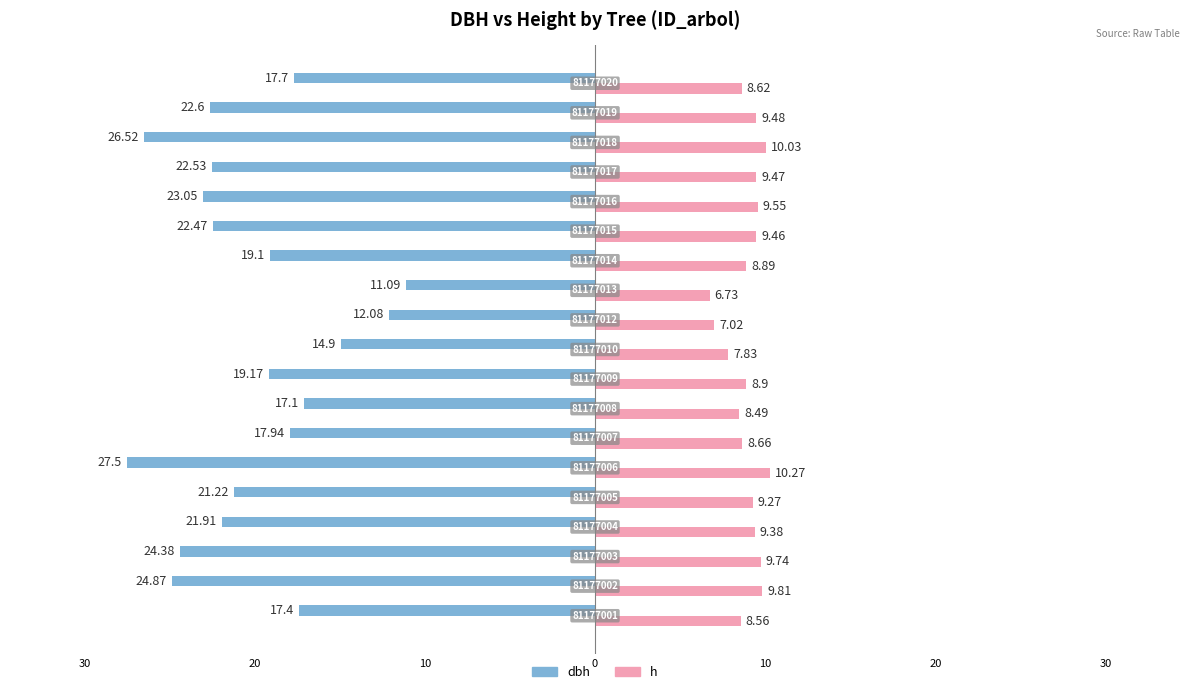

What are all the series names shown in the legend?

dbh, h